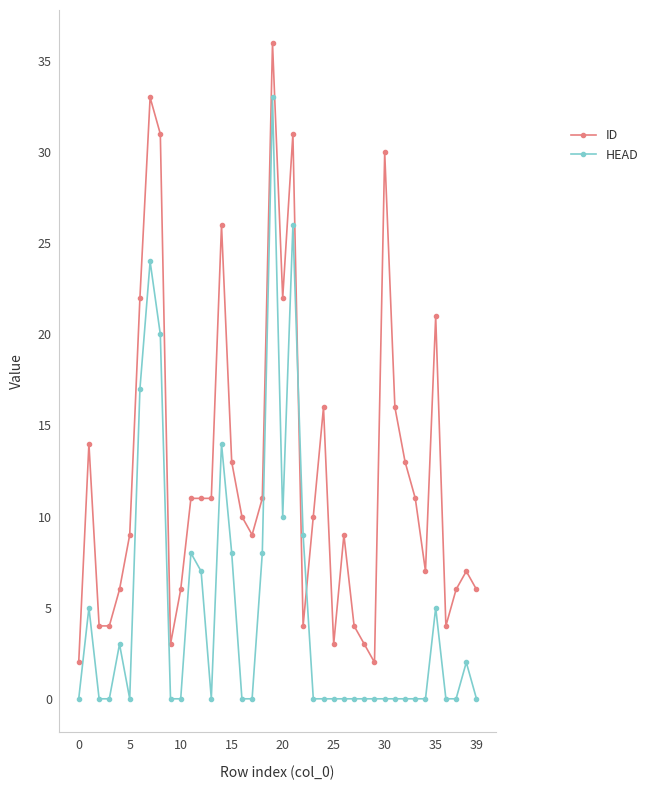

Which series has the largest total across all categories?

ID